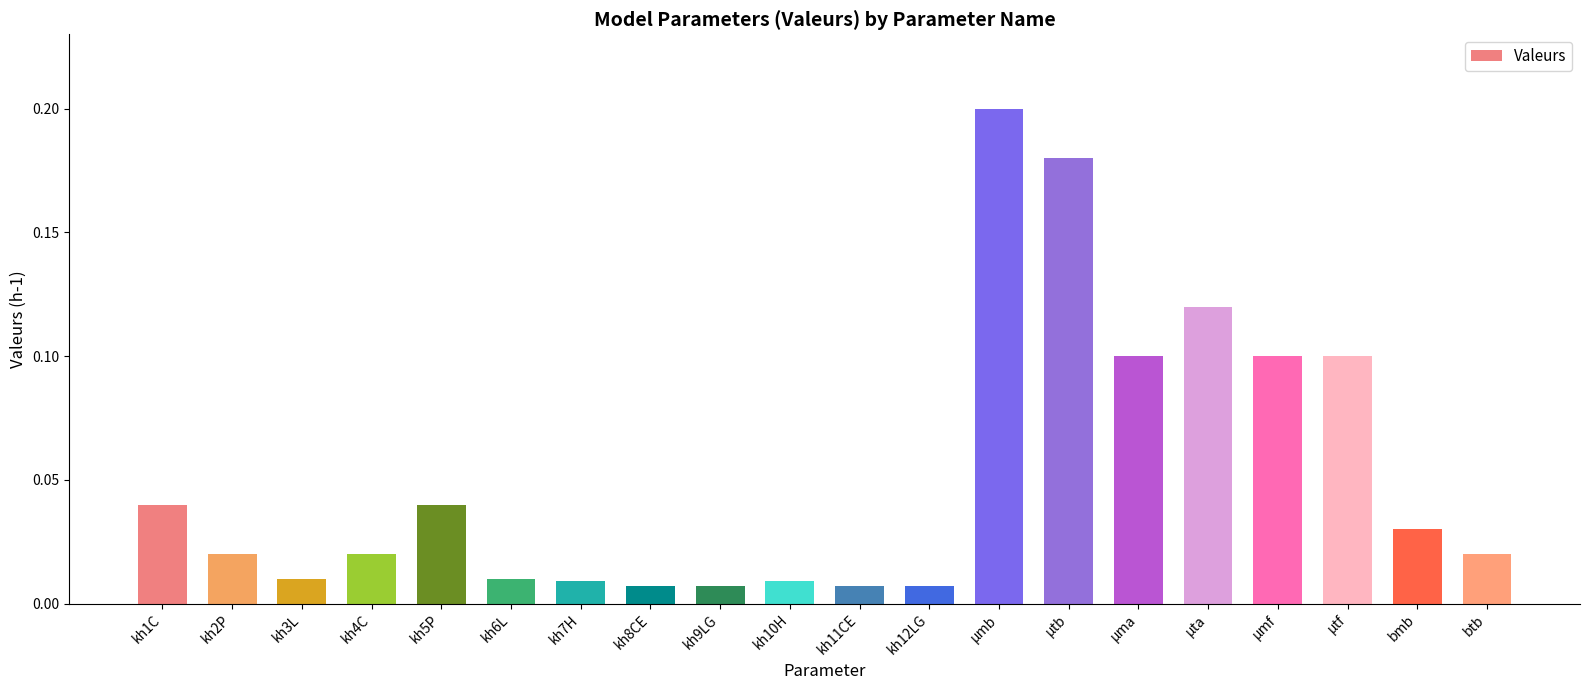

Which category has the highest value across all series?

µmb